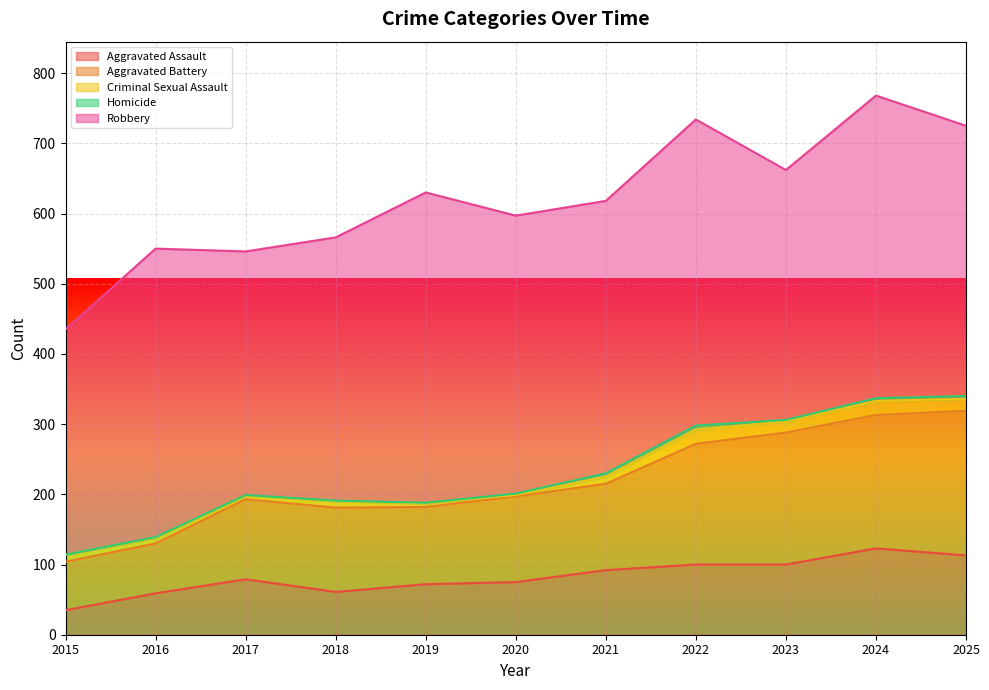

Between 2016 and 2025, which series saw the biggest shift?

Aggravated Battery